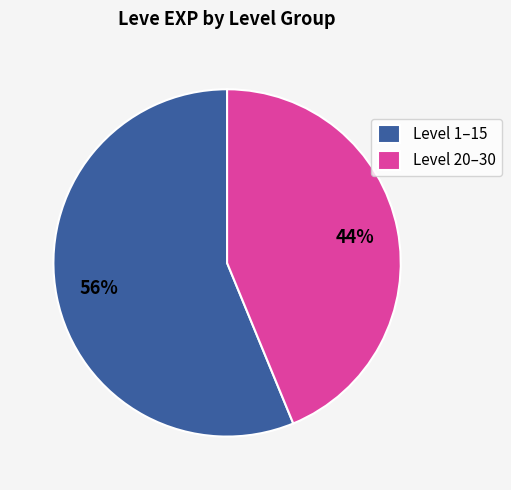

Does any single category account for the majority?

Yes